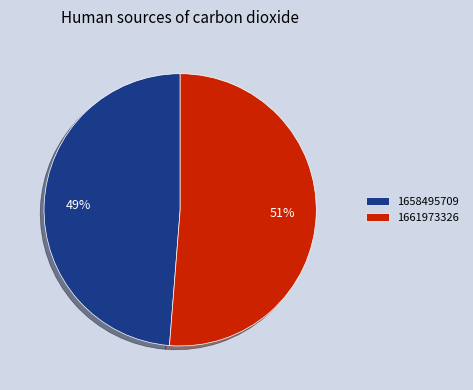

The 1661973326 slice represents 51% of the pie. True or false?

True